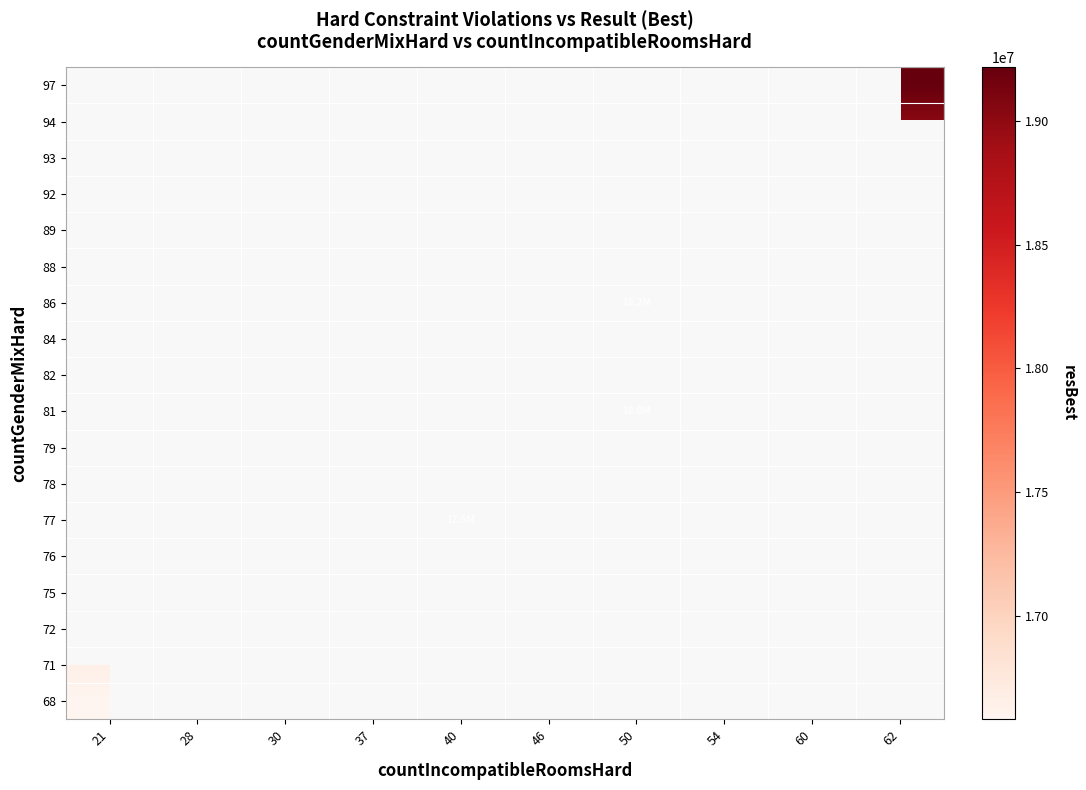

Which label corresponds to the largest value in the chart?

62